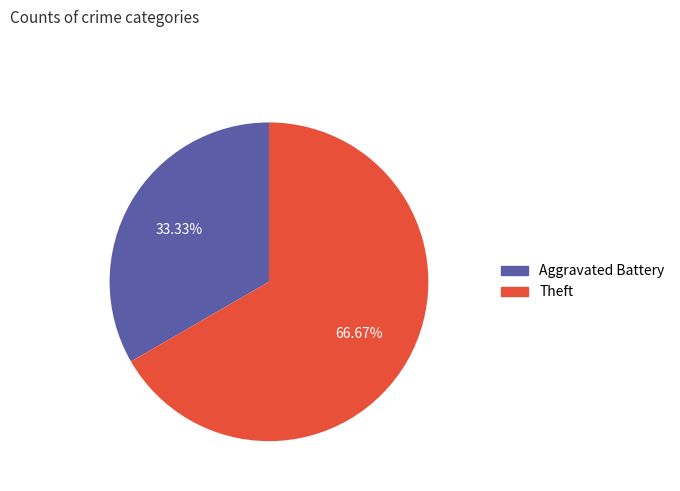

What percentage is NOT represented by Aggravated Battery?

66.7%